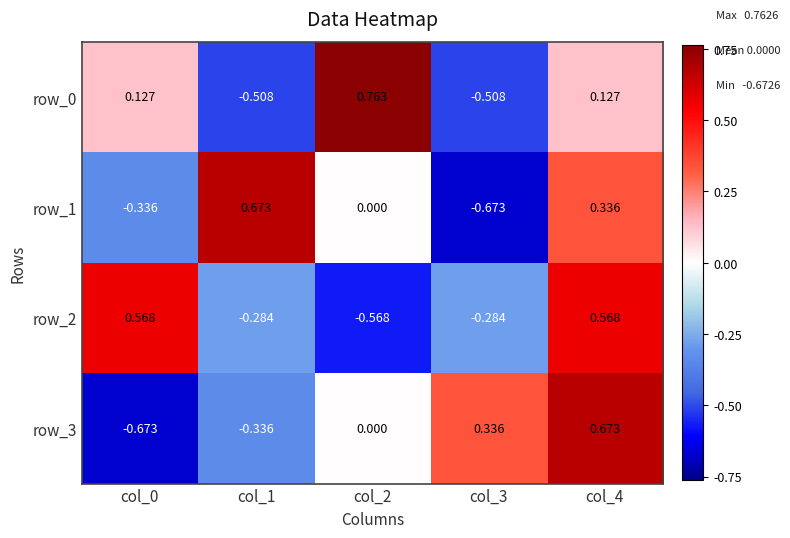

Where is row_3 nearest to the value 0?

col_2